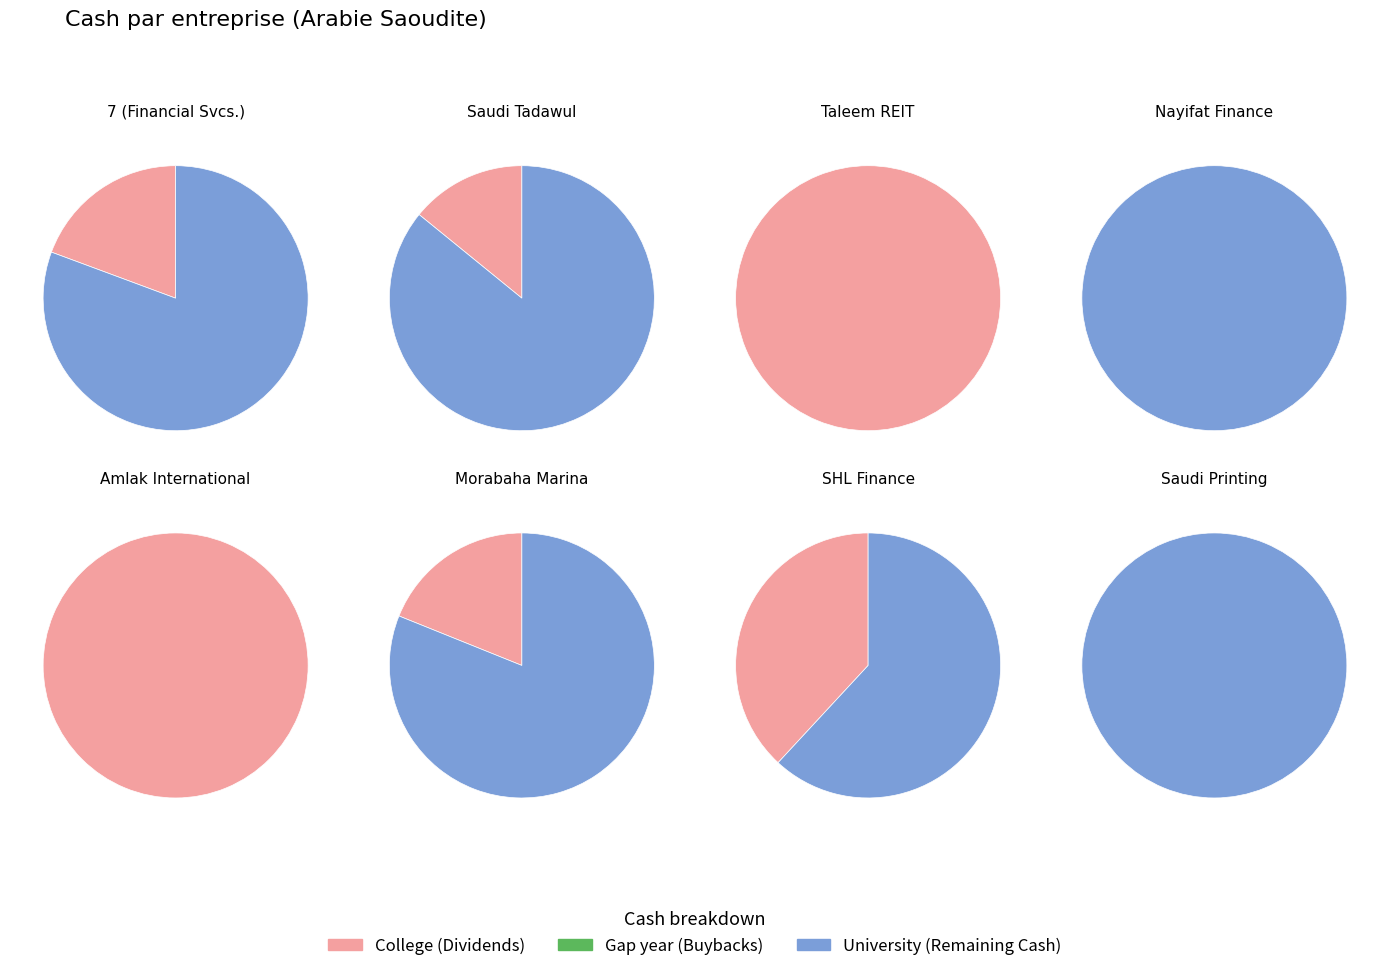

Combined, do Morabaha Marina and Saudi Printing account for over 50%?

No